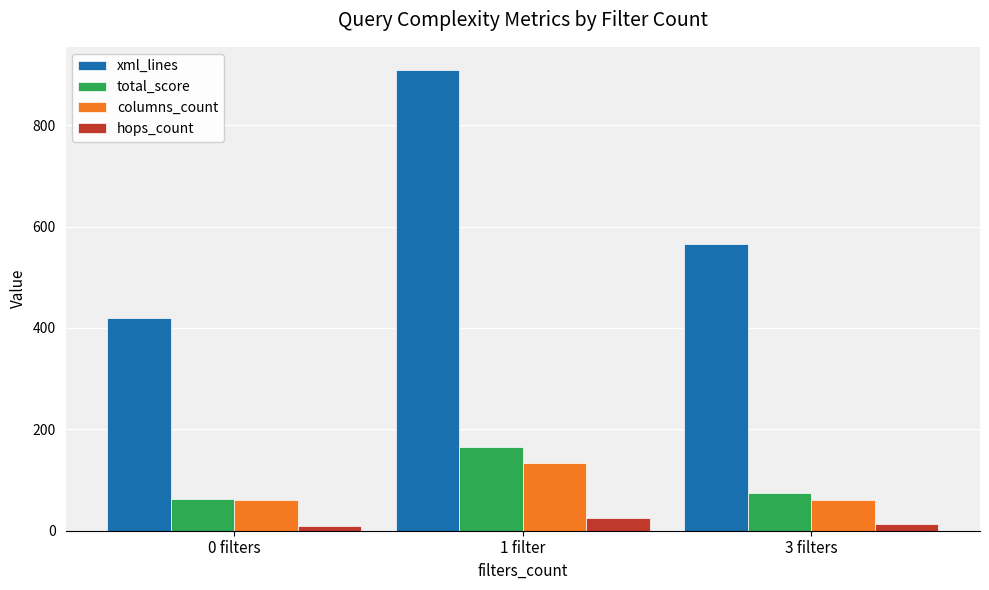

What is the difference between the highest and lowest values at 0 filters?

410